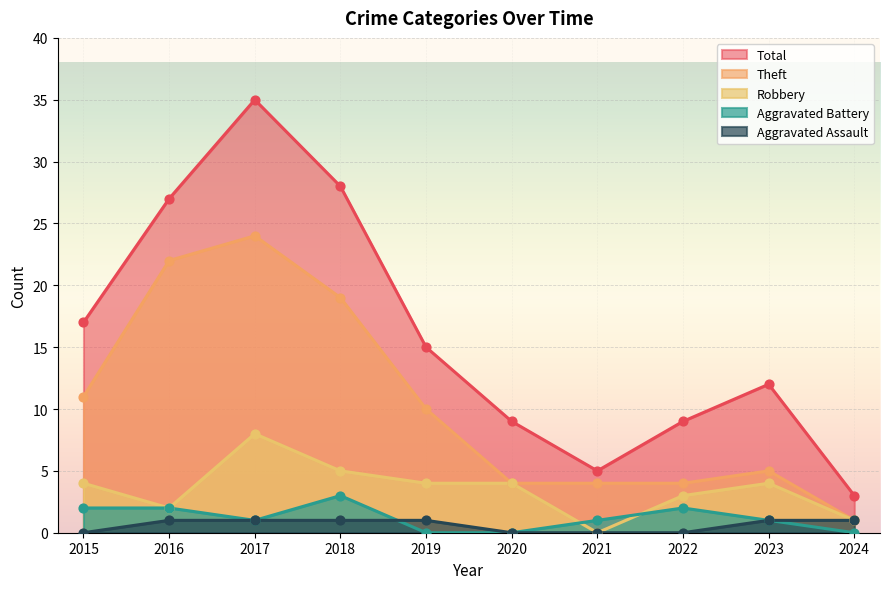

Which series has the widest spread of Y values?

Total